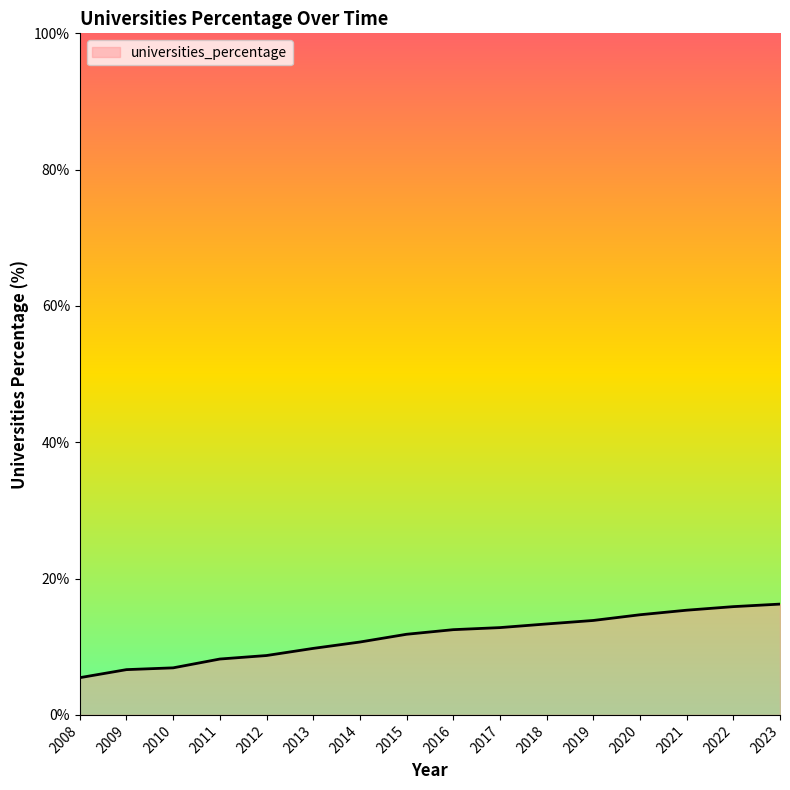

What is the minimum value shown in the chart?

5.5